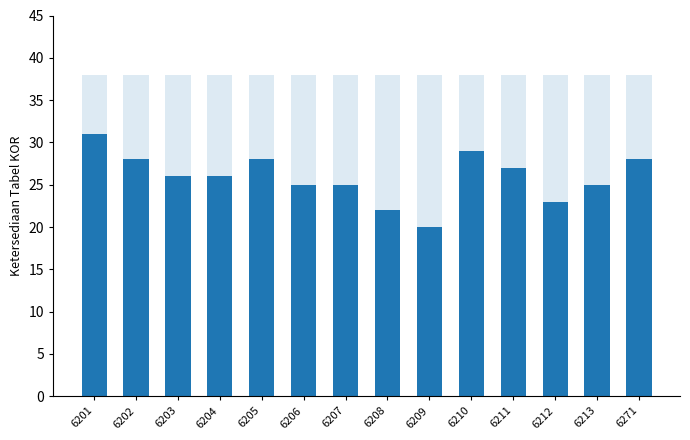

What is the lowest value of the Target series?

38